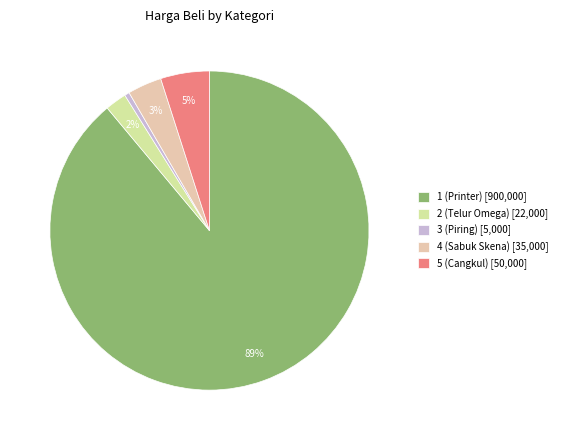

Which has a higher value, 3 (Piring) [5,000] or 1 (Printer) [900,000]?

1 (Printer) [900,000]